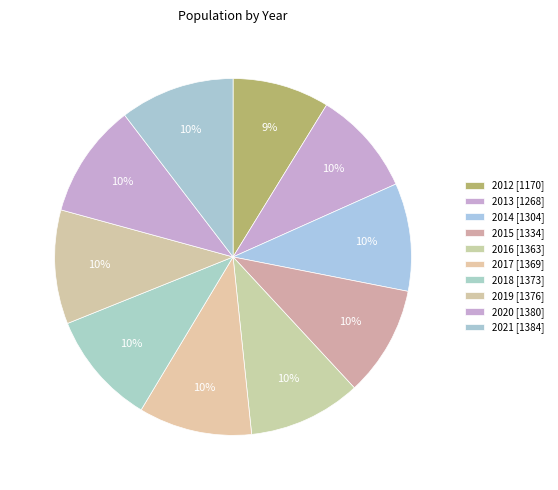

Does 2017 account for over 50% of the chart?

No